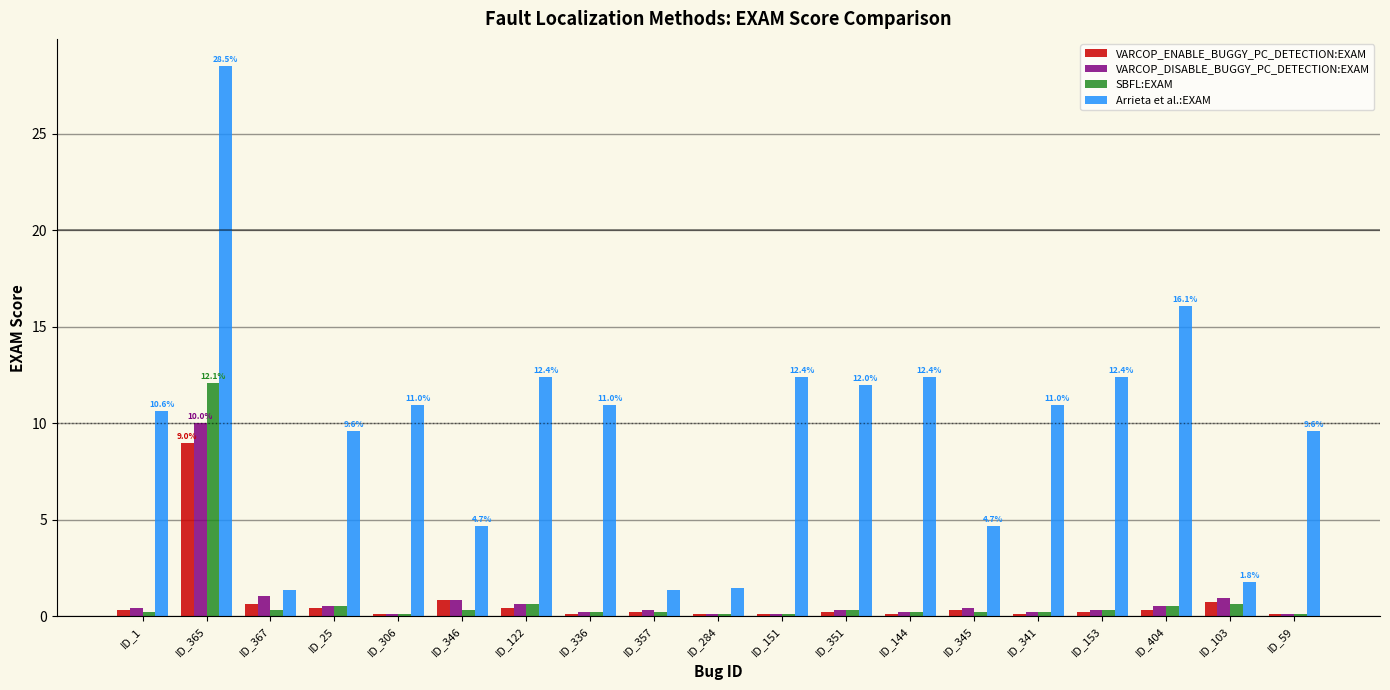

What is the spread (max minus min) of values at ID_341?

10.9